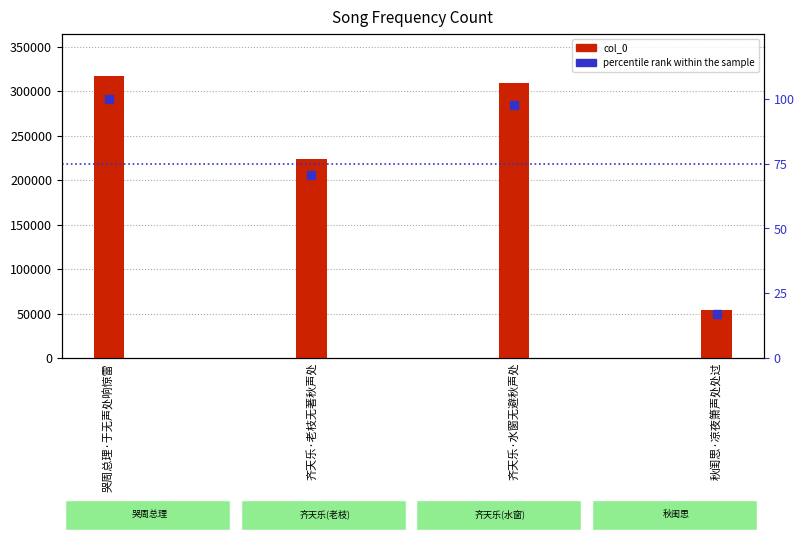

Which series has the largest total across all categories?

col_0